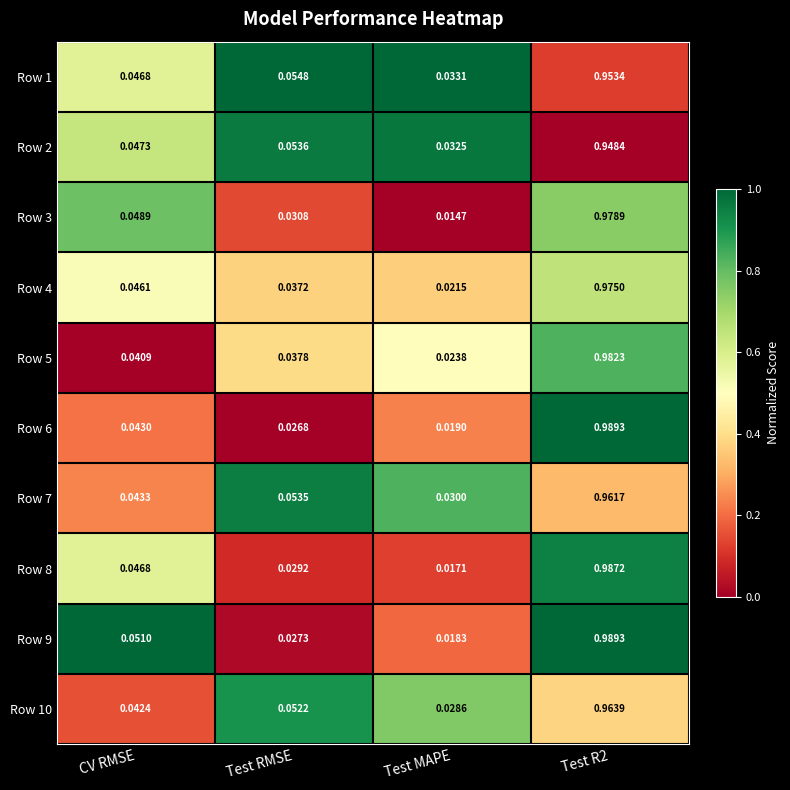

Between CV RMSE and Test R2, which series saw the biggest shift?

Row 6